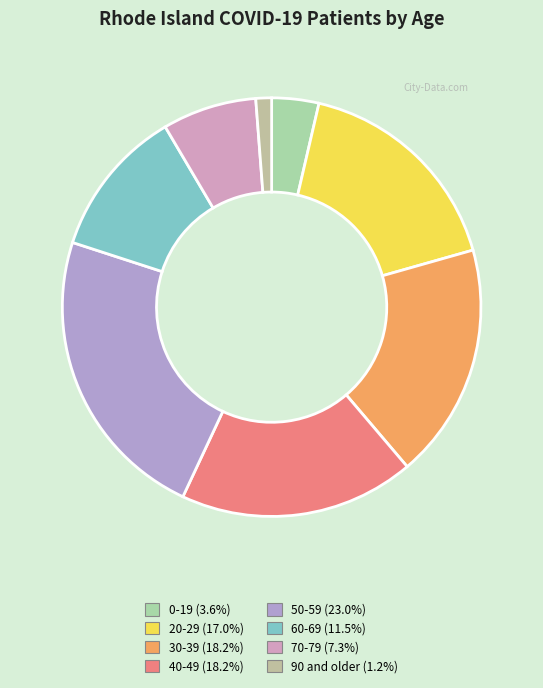

True or false: 60-69 accounts for 22% of the total.

False